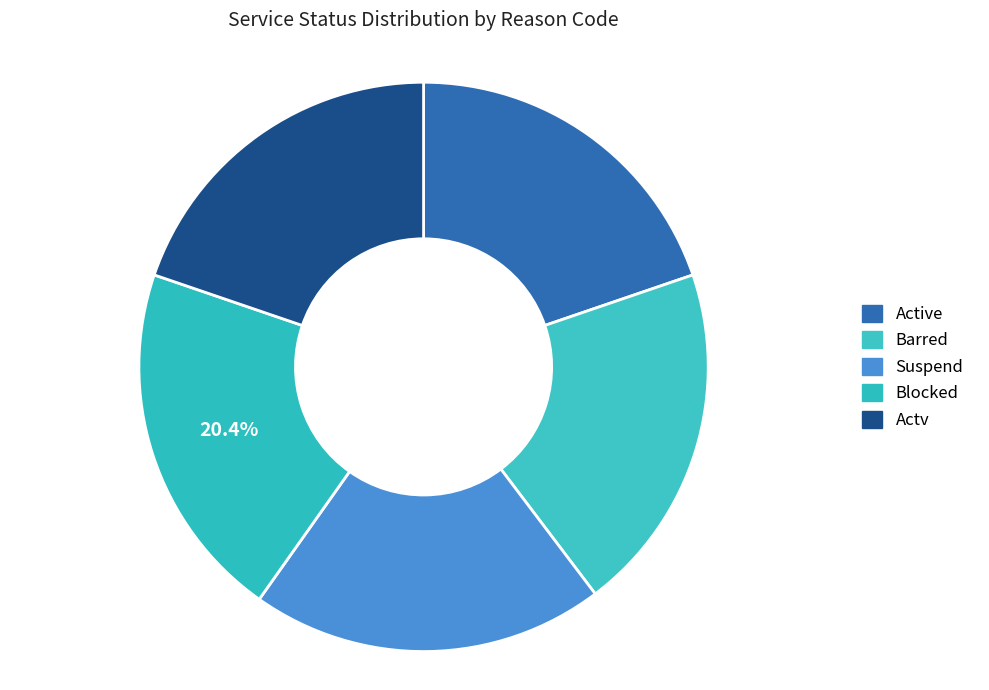

True or false: Blocked accounts for 10% of the total.

False